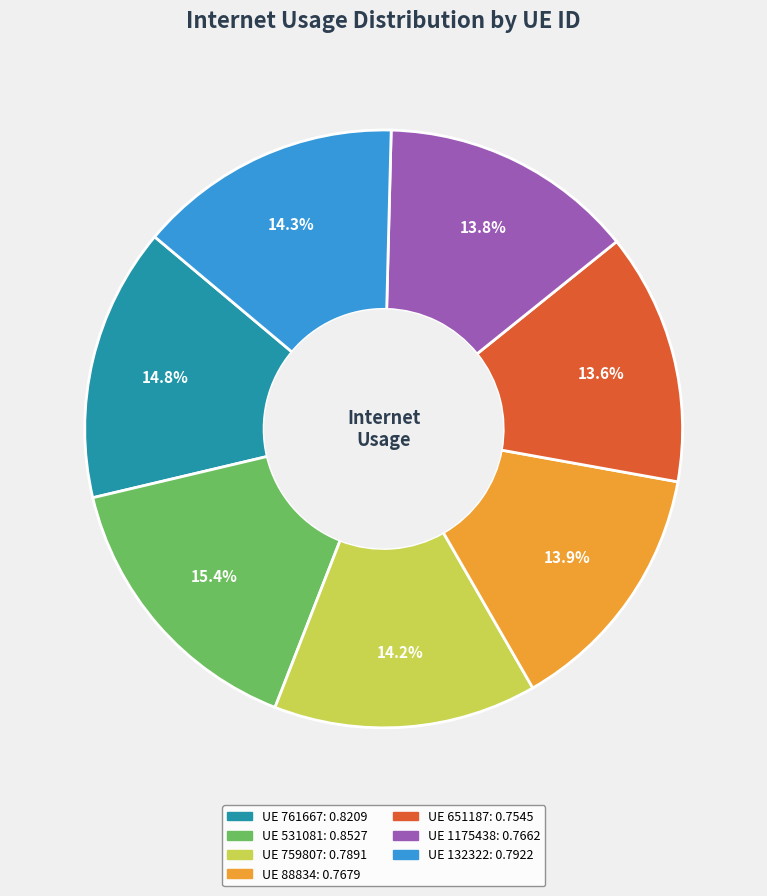

Is there any slice that represents more than half of the pie?

No